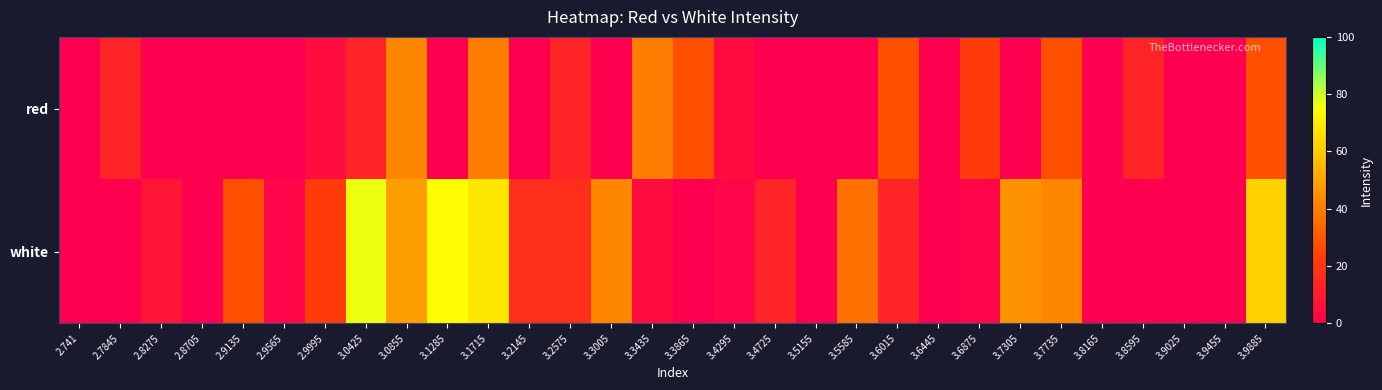

Which series changed the most between 3.1285 and 3.8595?

white